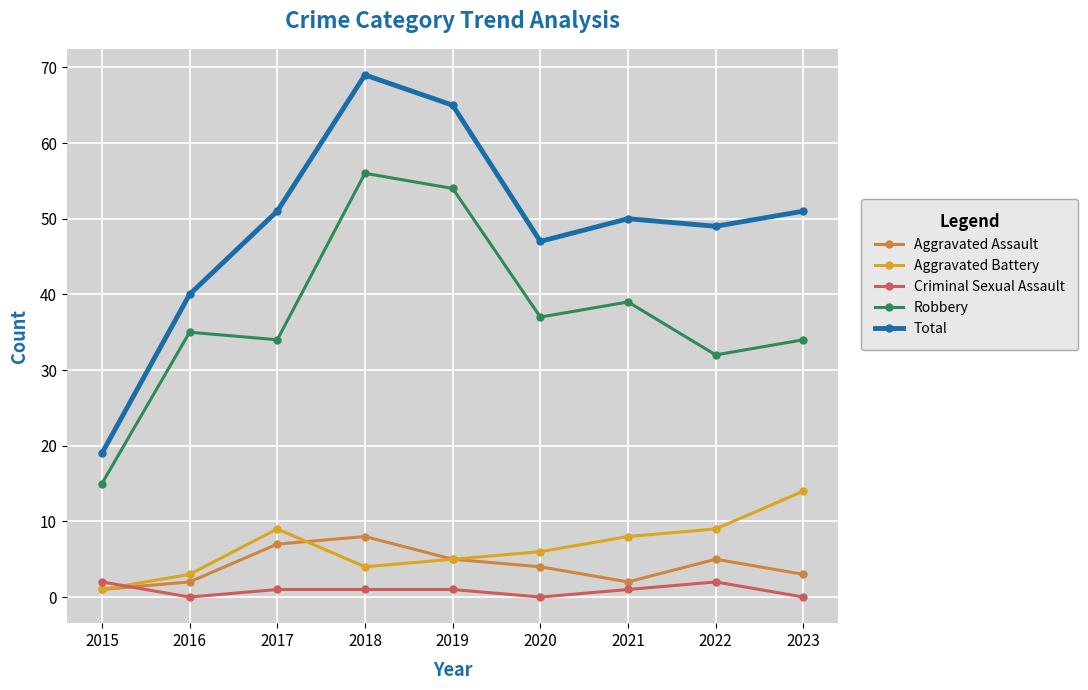

Is it true that Aggravated Assault equals 4 at 2020?

True